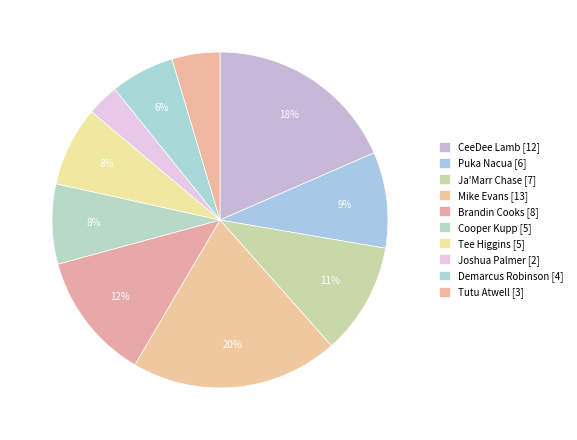

Is Brandin Cooks the majority of the pie?

No